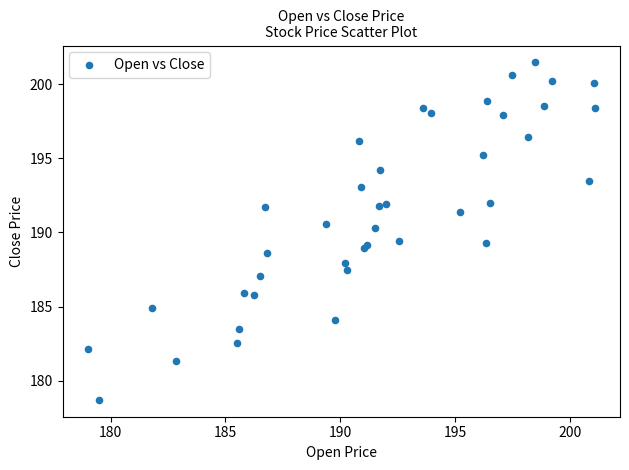

What Y value in the scatter plot is closest to 190?

190.3